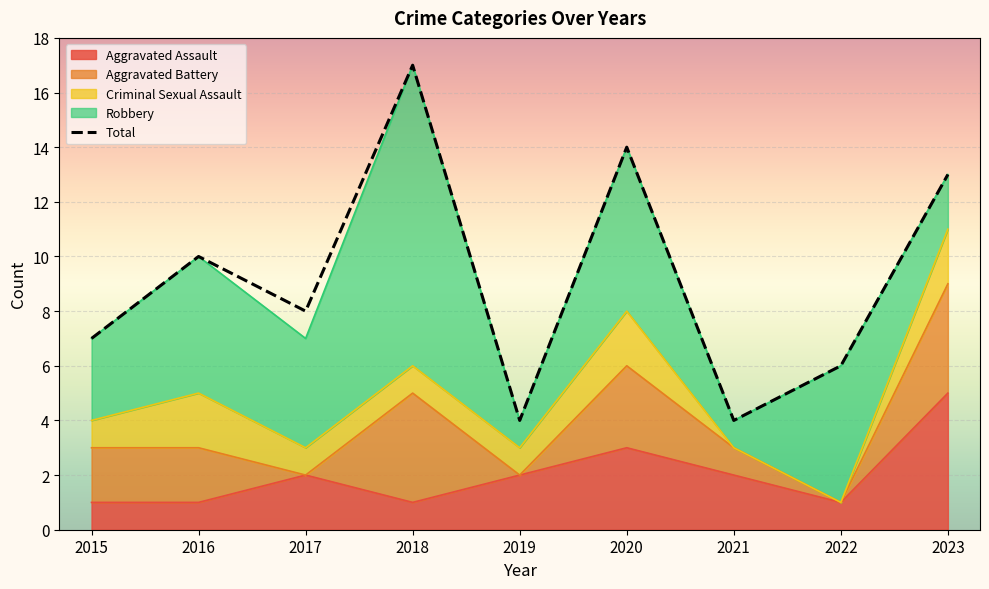

What is the maximum value shown in the chart?

17